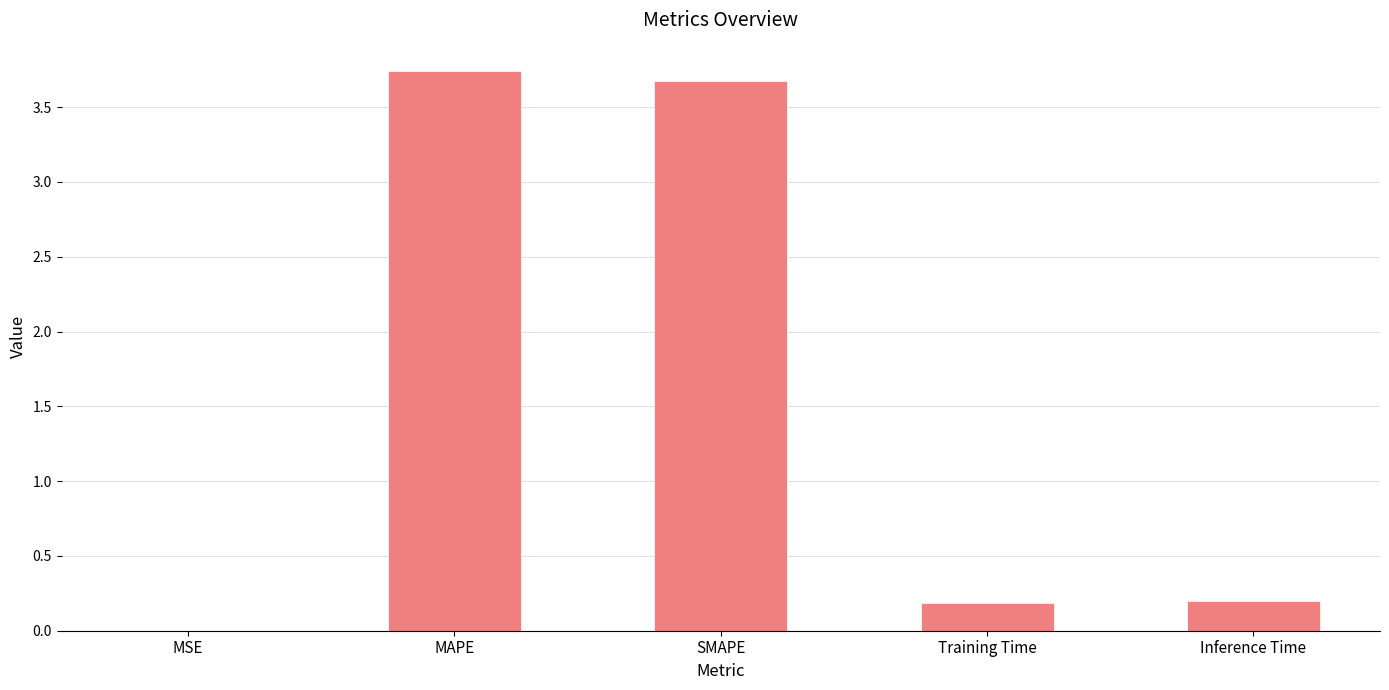

What is the sum of all values?

7.8